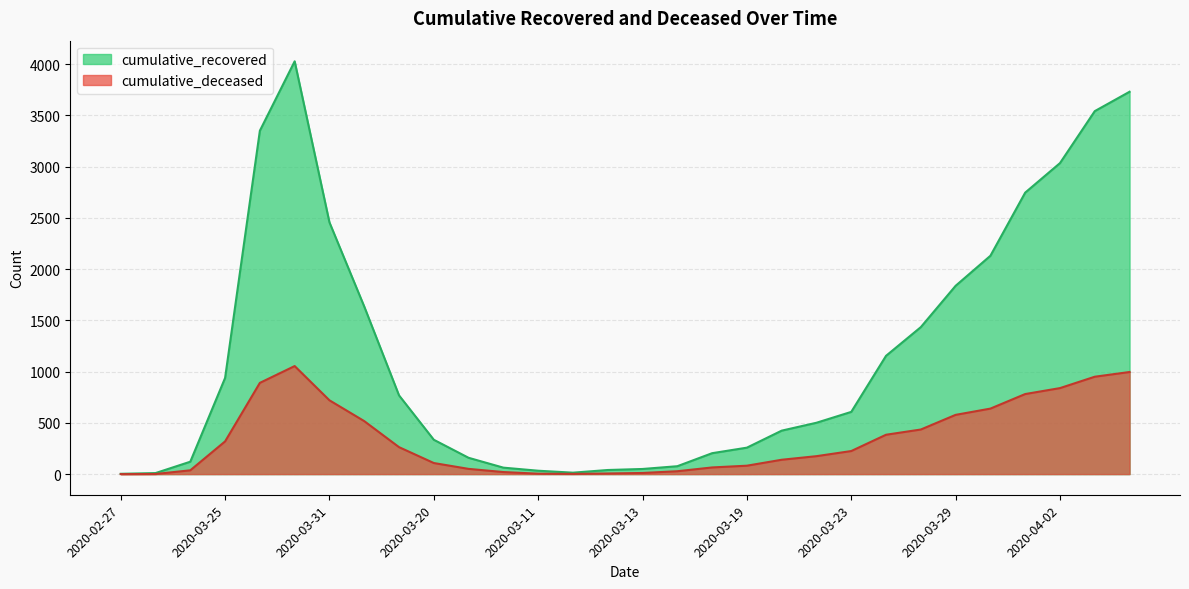

What is the highest value of the cumulative_deceased series?

1054